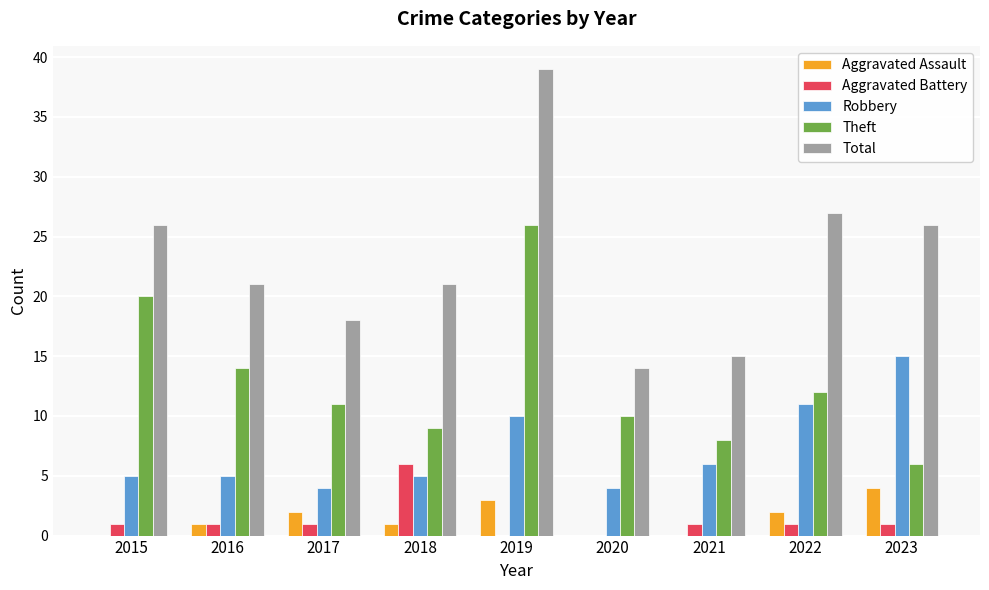

Which series has the largest total across all categories?

Total